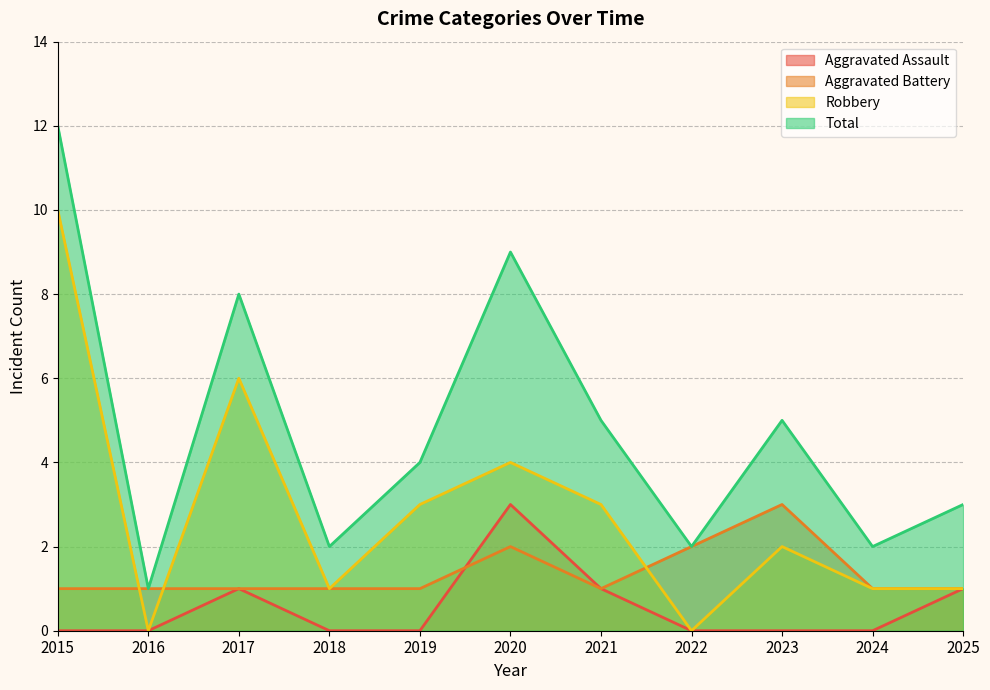

At how many categories does at least one series exceed 4?

5